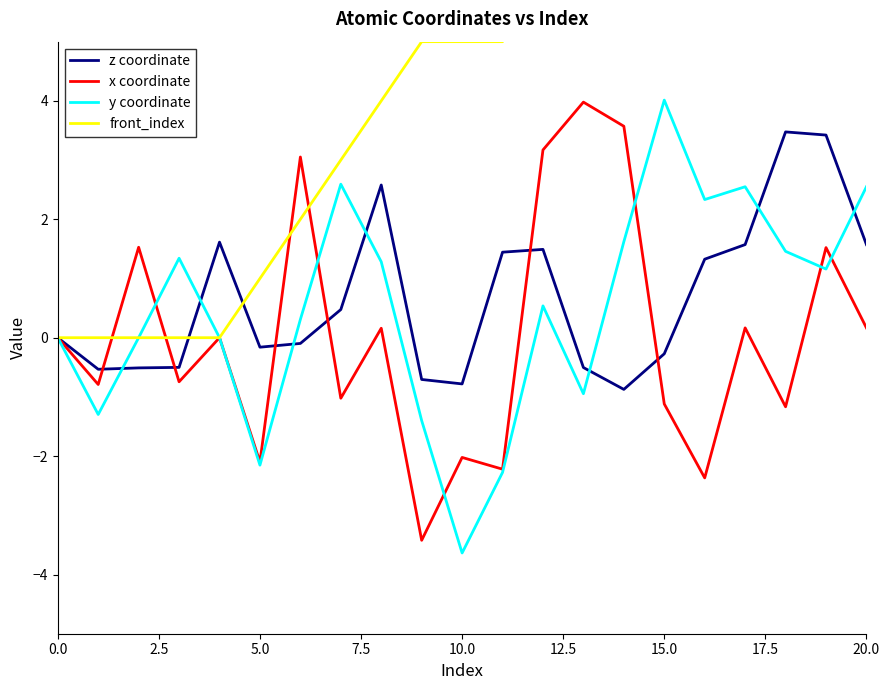

What is the highest value of the x coordinate series?

4.0